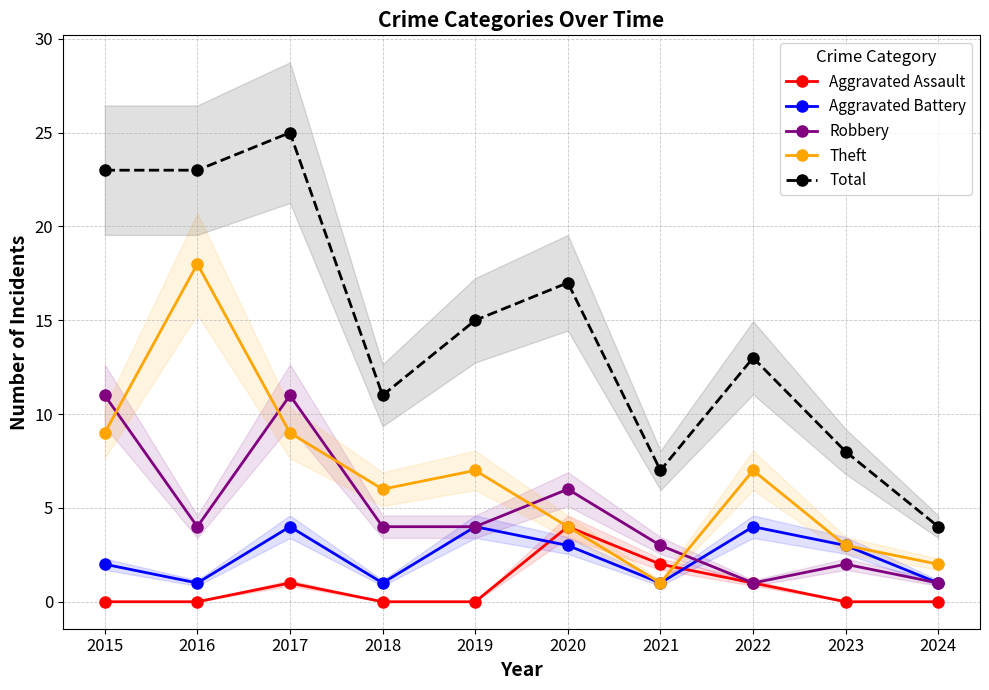

The value of Theft at 2019 is 10. True or false?

False